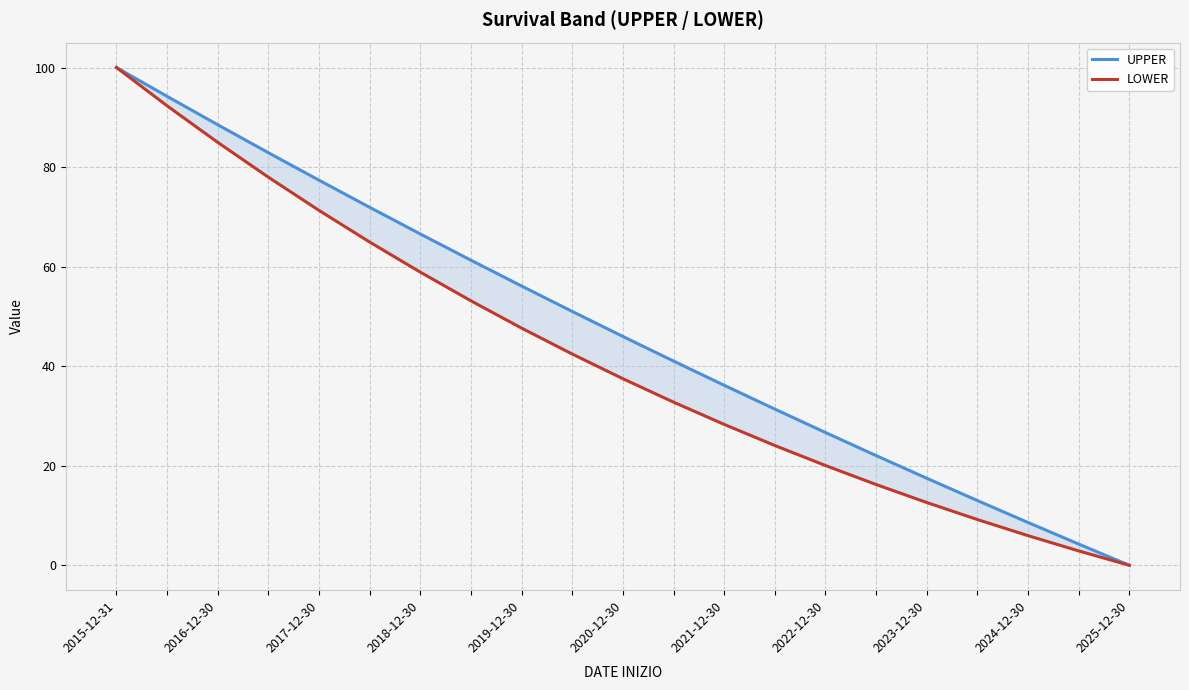

What is the average value of the UPPER series?

47.4